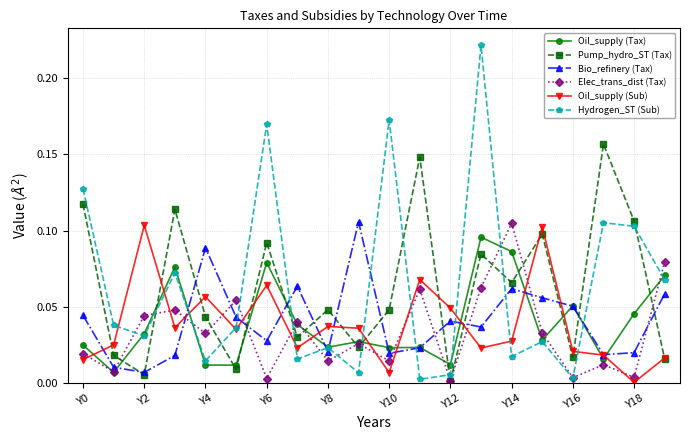

True or false: Hydrogen_ST (Sub) has more than 0 interior local peaks.

True